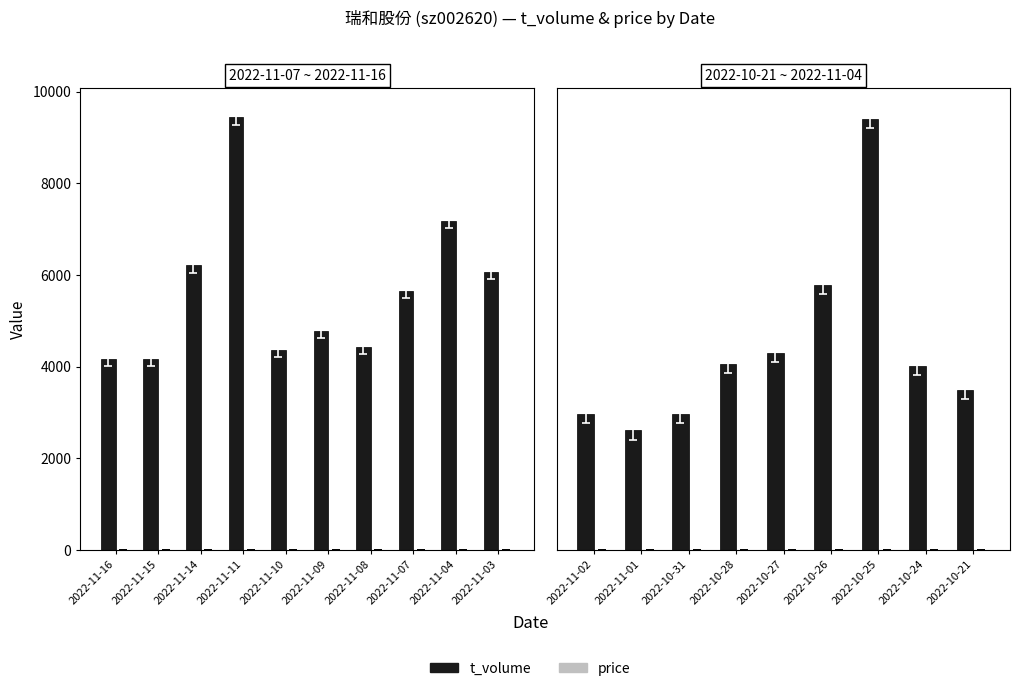

What is the minimum value shown in the chart?

5.4